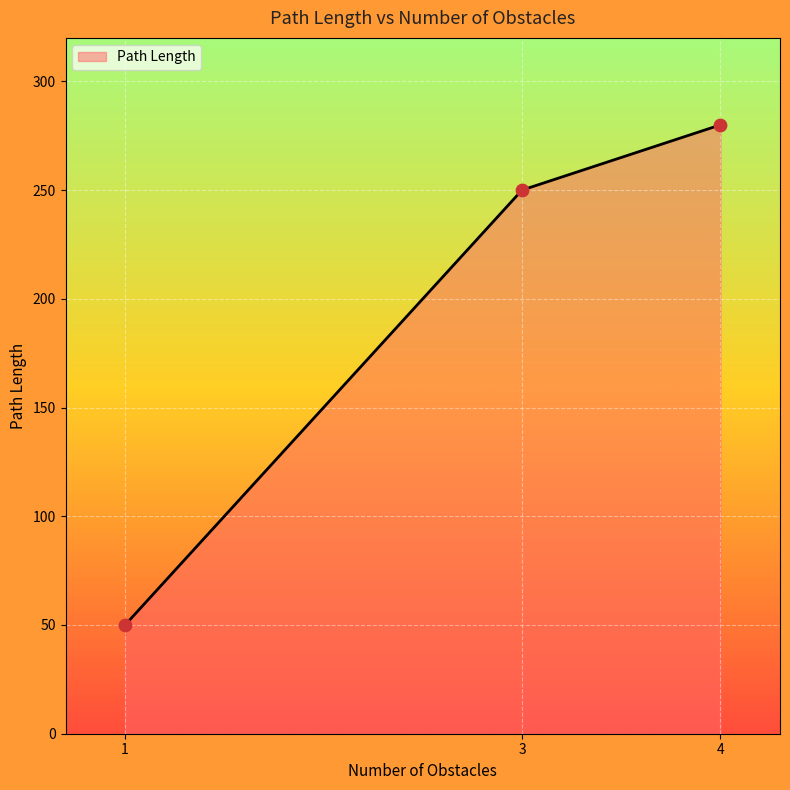

What is the change in value from 3 to 4?

+30